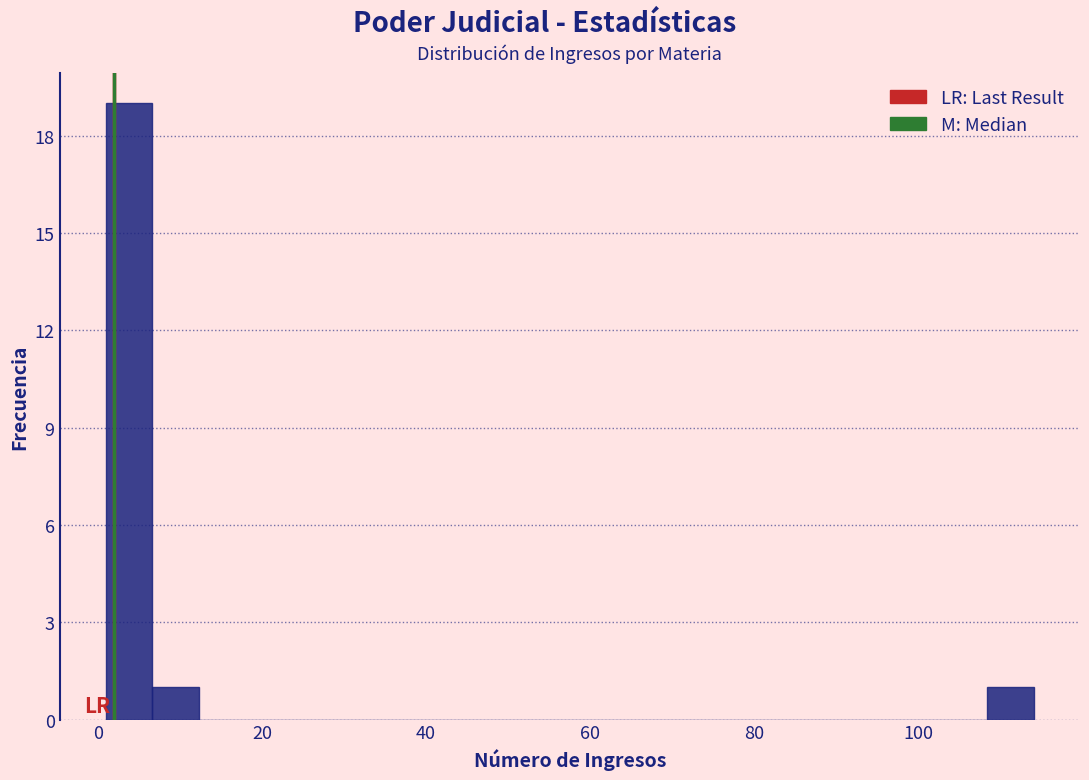

Around what value on the x-axis is the tallest bar? Give the approximate position of its centre, as read against the axis.

4